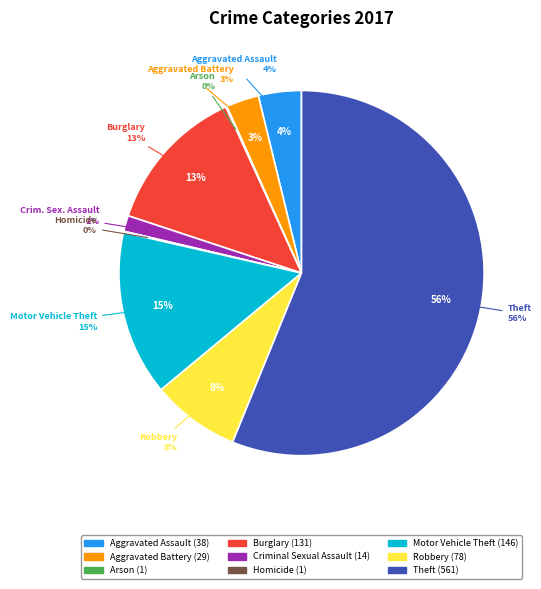

Which slice represents more than half of the pie?

Theft